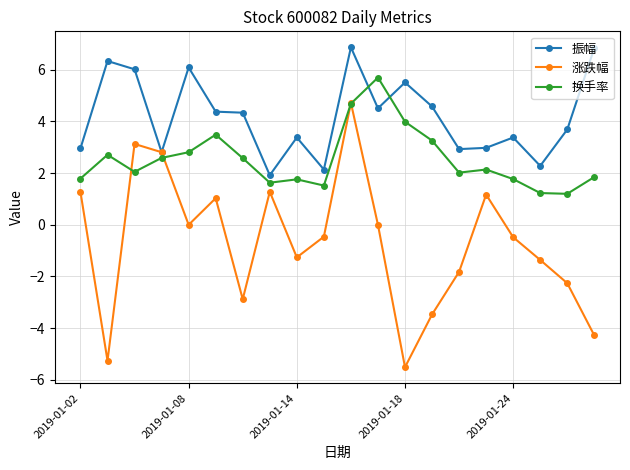

What is the sum of all 换手率 values?

50.8